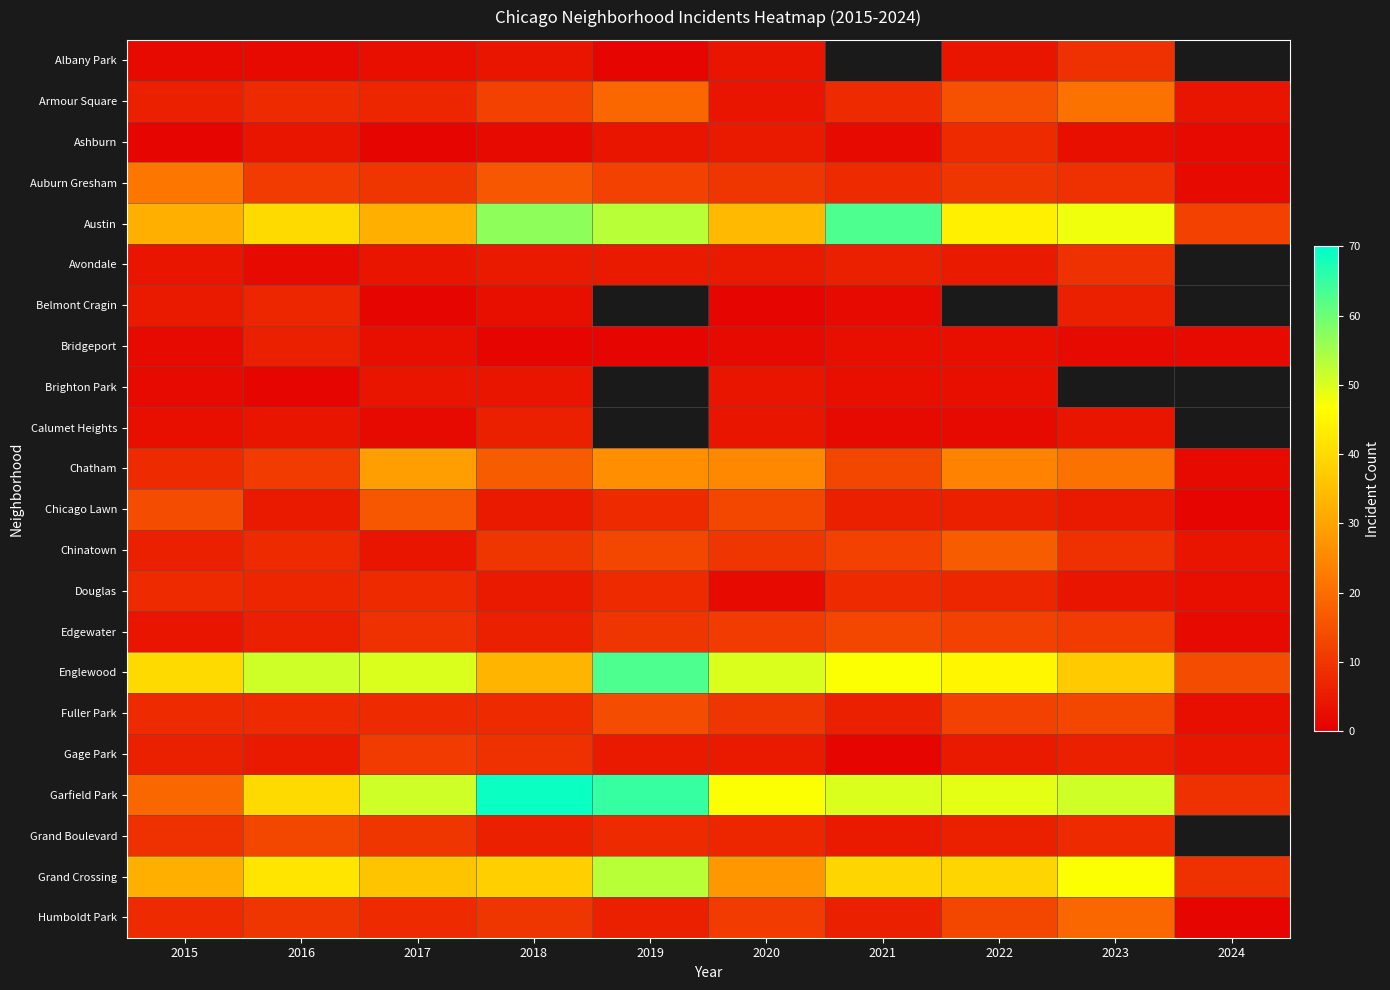

Which series has the largest total across all categories?

Garfield Park